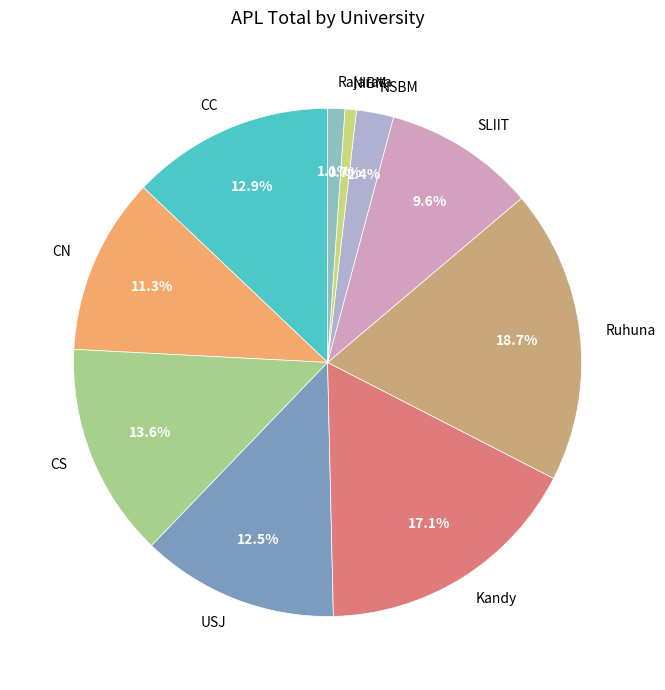

Which has a higher value, CS or SLIIT?

CS